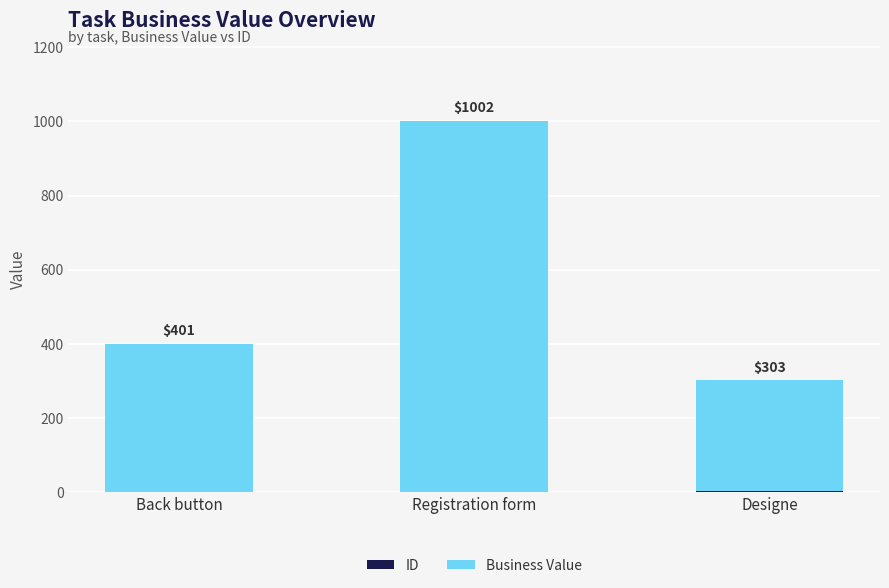

At which category is the sum across all series the highest?

Registration form